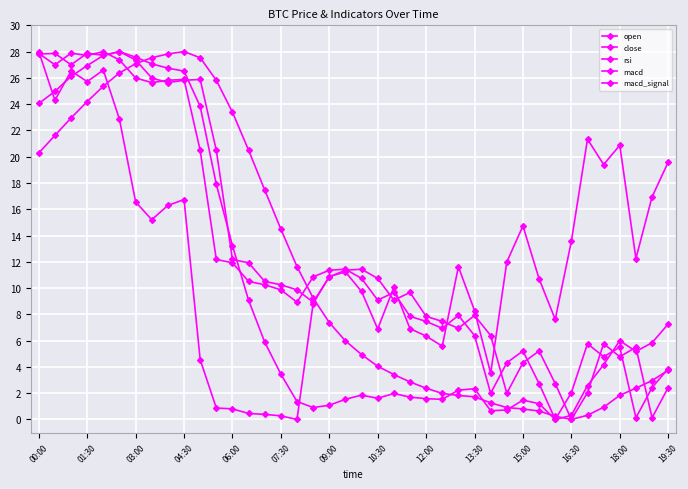

How many data points does each series have?

40